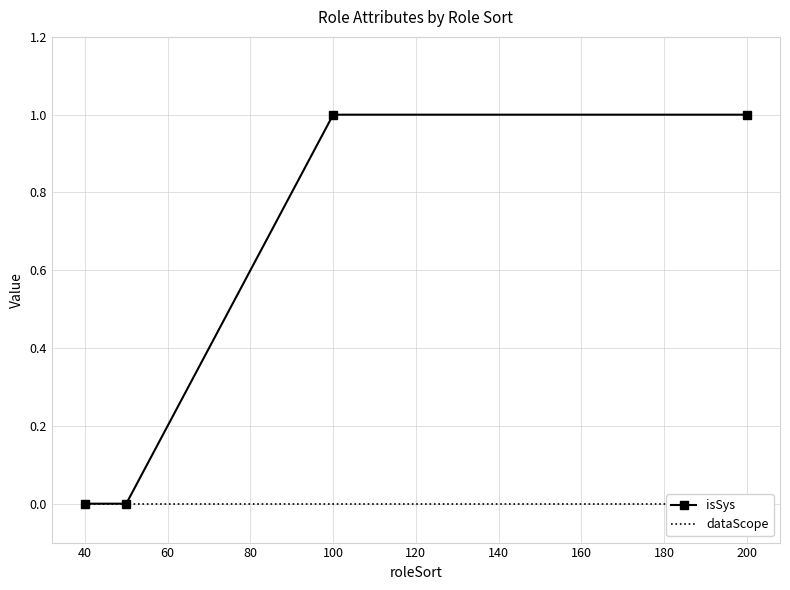

The value of isSys at 100 is 0. True or false?

False